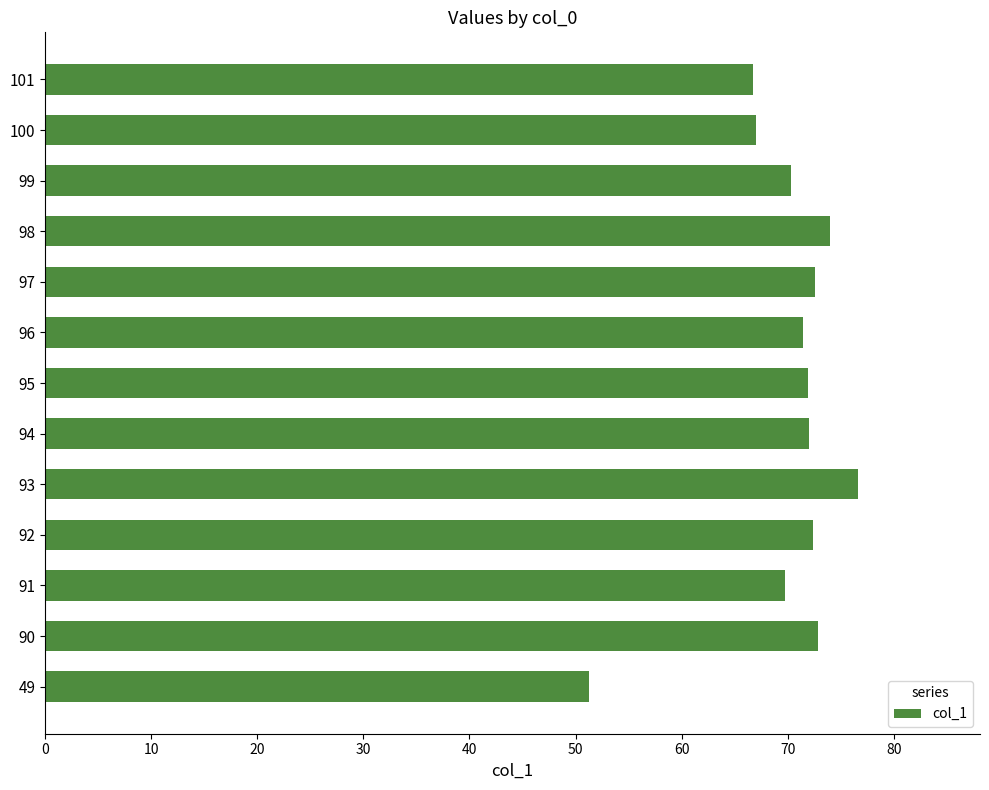

What value does the data have at 101?

66.7